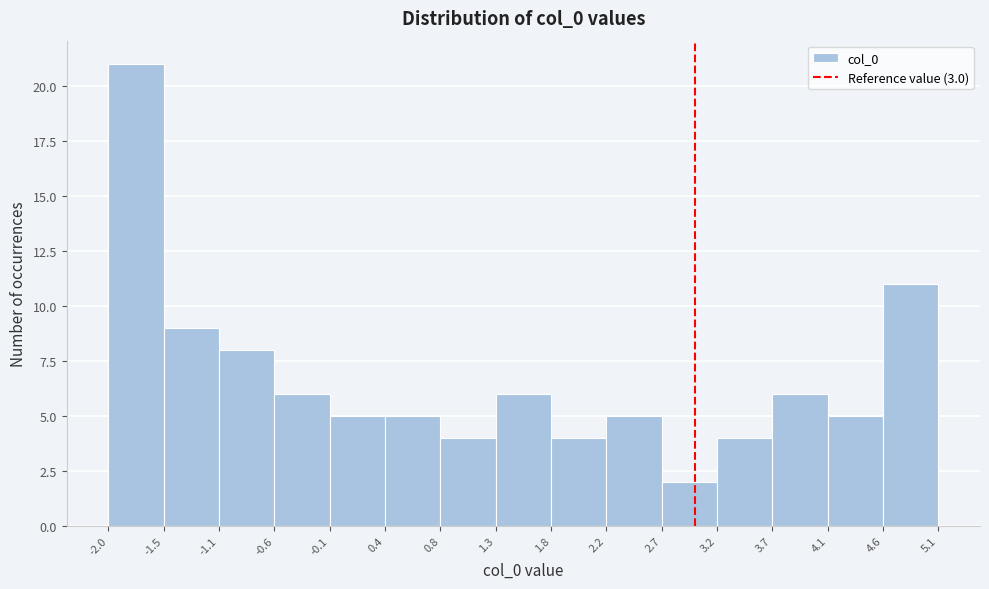

What is the height of the bar covering 0.8 to 1.3 on the x-axis? The values are not printed on the chart, so give them approximately, as read against the axis.

4